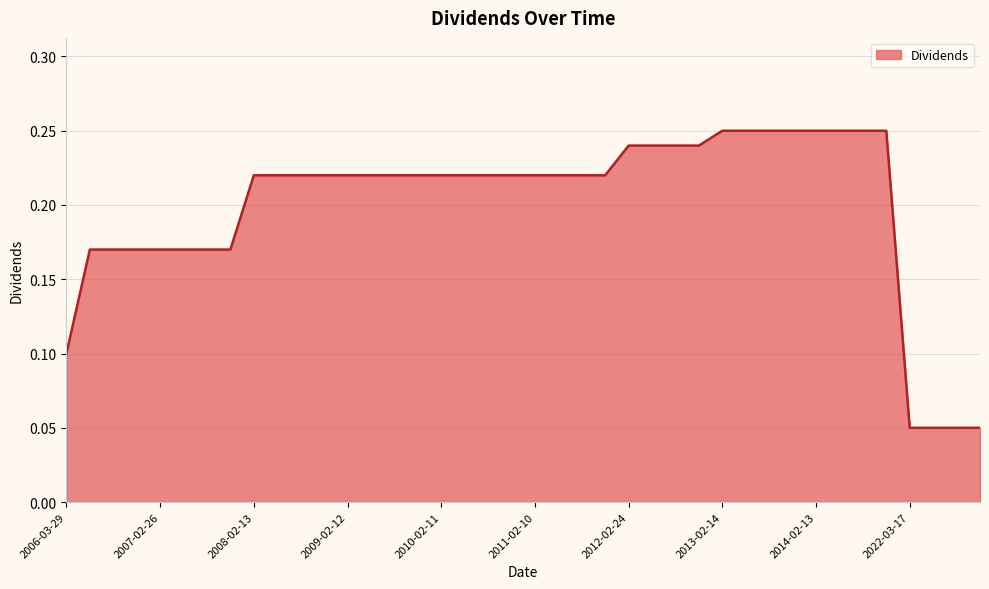

At which category does the chart reach its minimum across all series?

2022-03-17